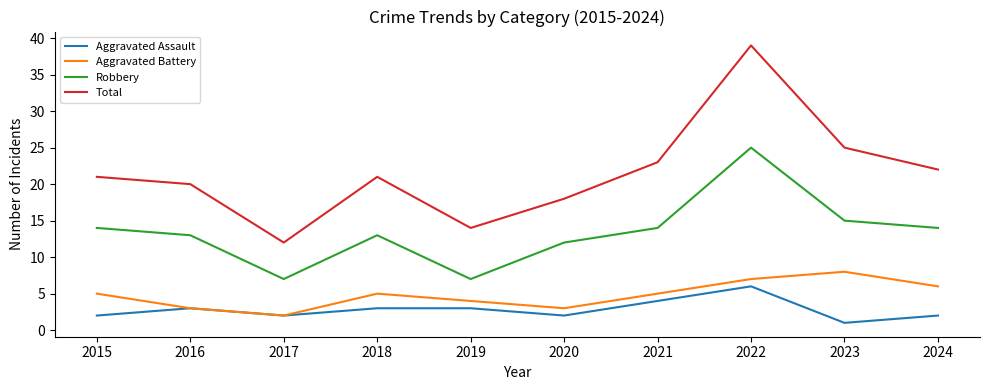

At which category is the sum across all series the highest?

2022